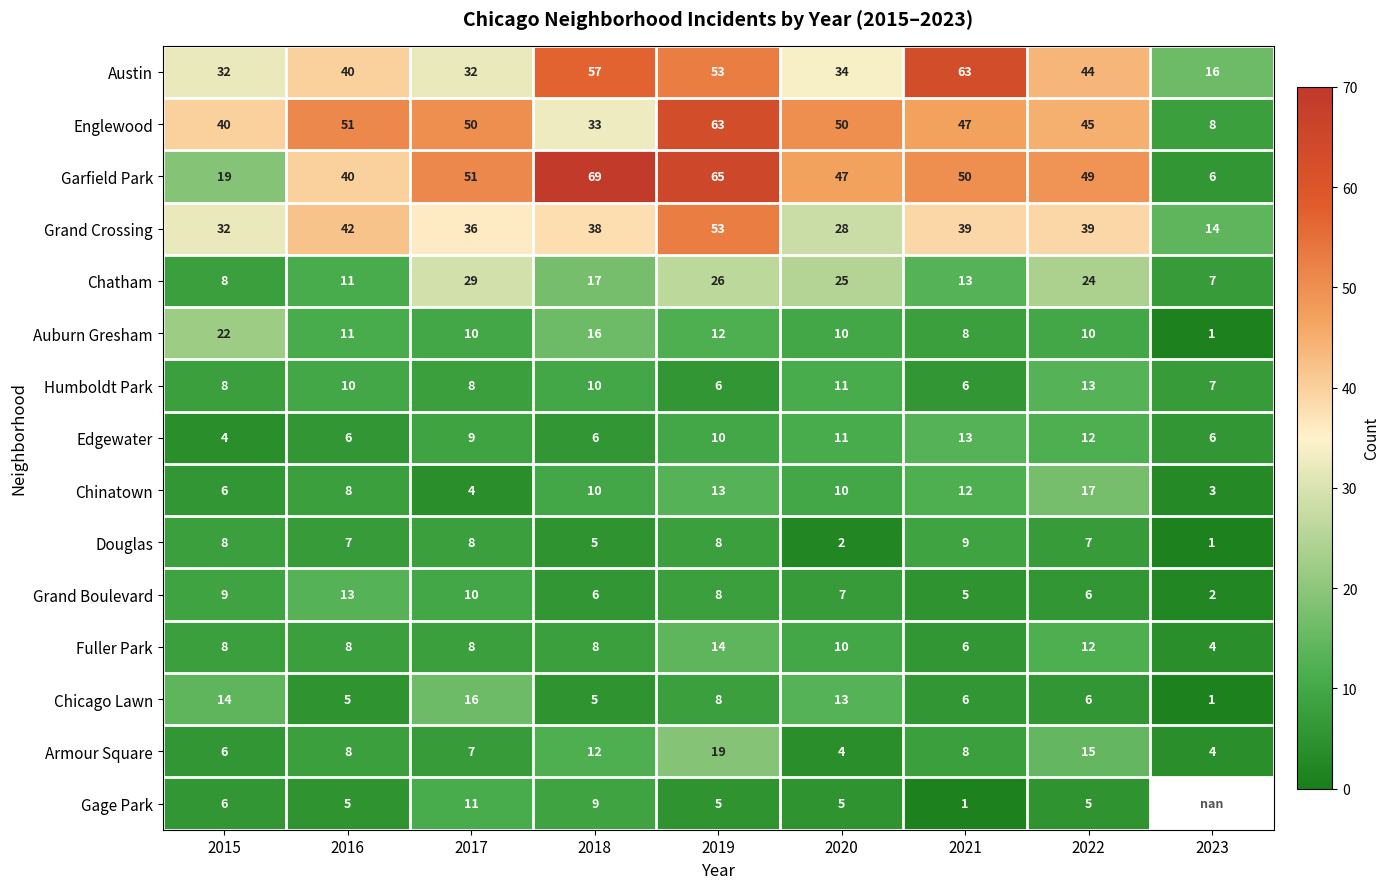

Is it true that Chicago Lawn equals 1.6 at 2018?

False